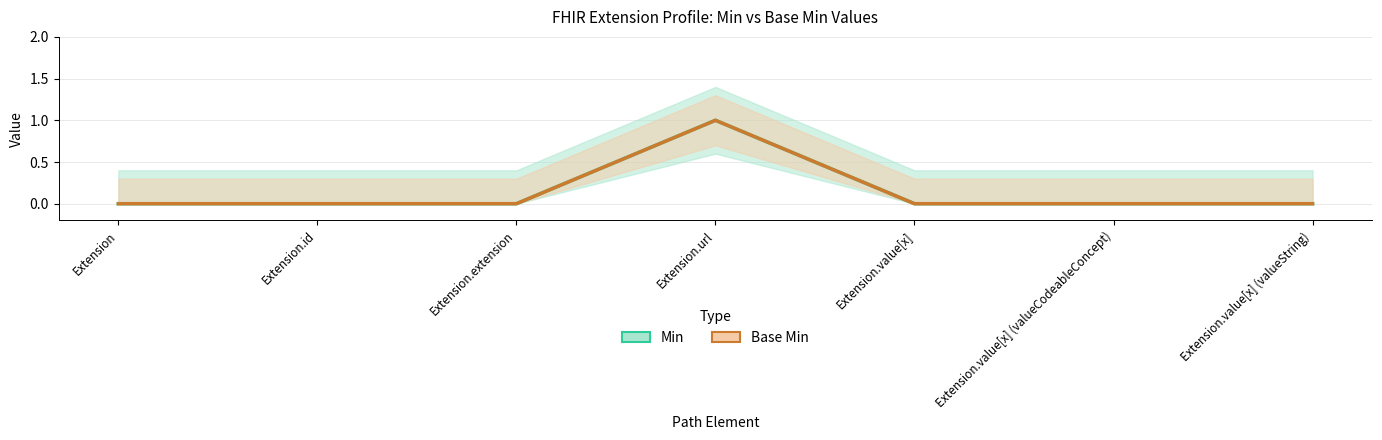

How many data points in Min are above 0?

1